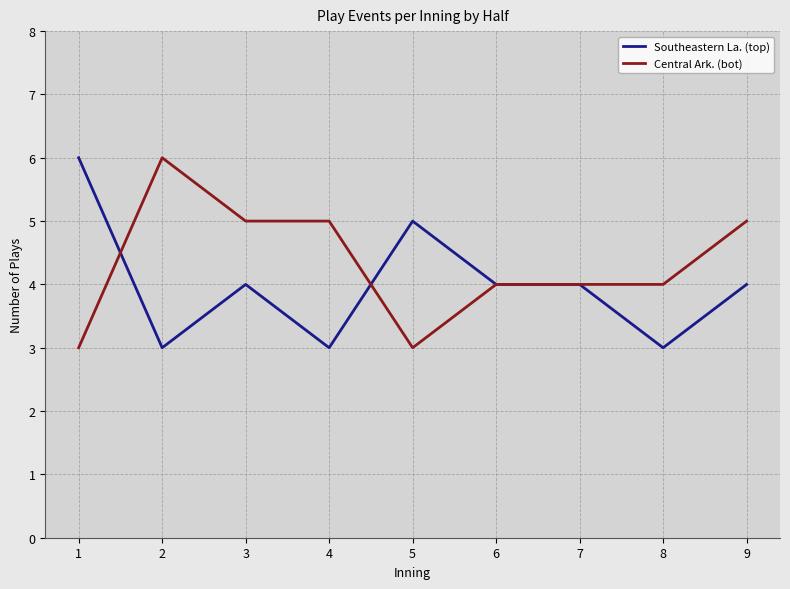

What is the total value across all series at 2?

9